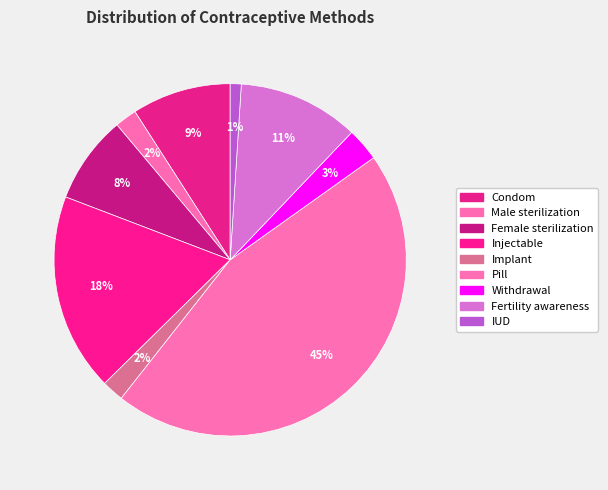

How many slices are in this pie chart?

9